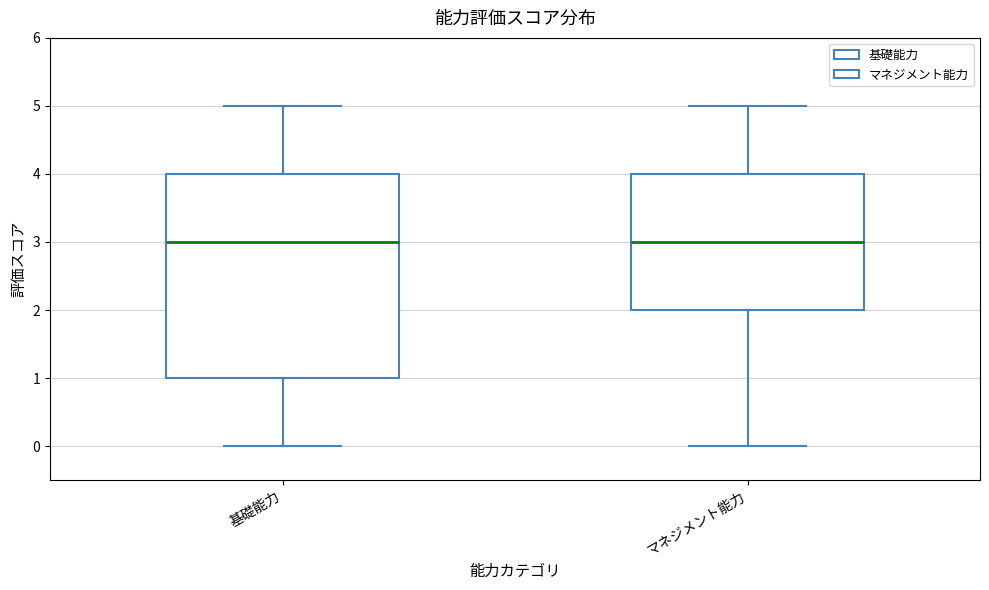

Where does the median line of the box for 基礎能力 sit on the y-axis? The values are not printed on the chart, so give them approximately, as read against the axis.

3